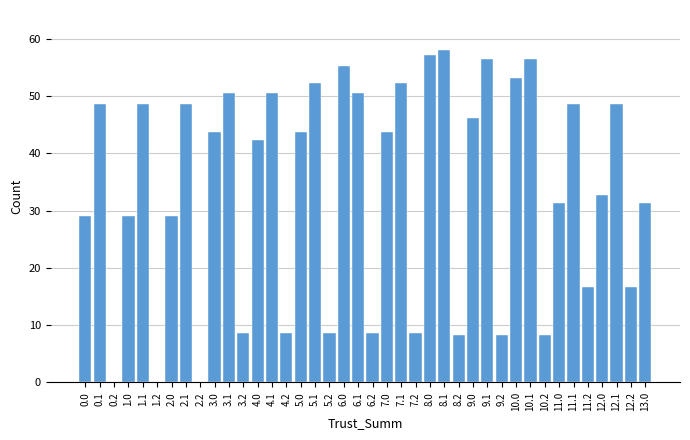

Is it true that the value at 3.0 is 14.4?

False